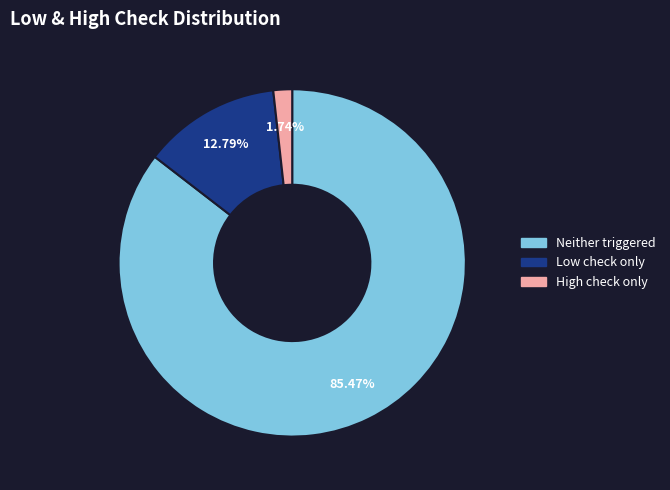

Which has a higher value, Neither triggered or Low check only?

Neither triggered